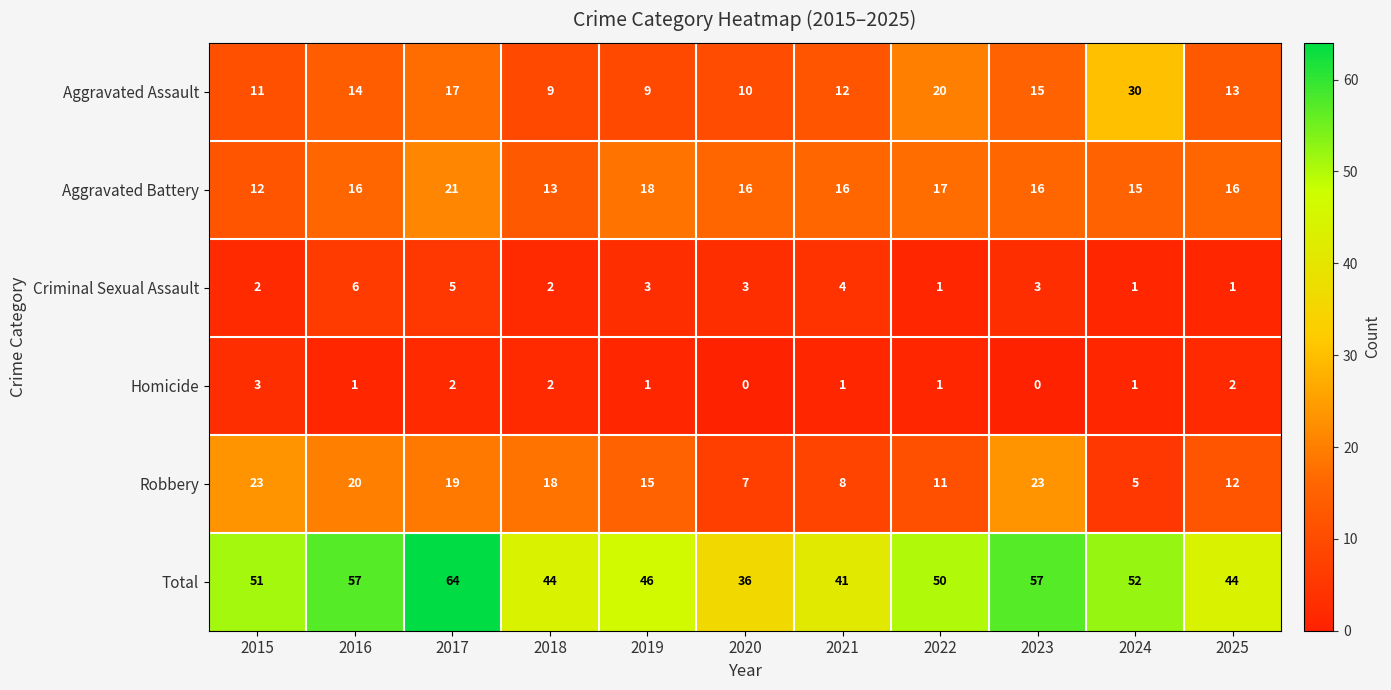

Which series has the largest total across all categories?

Total